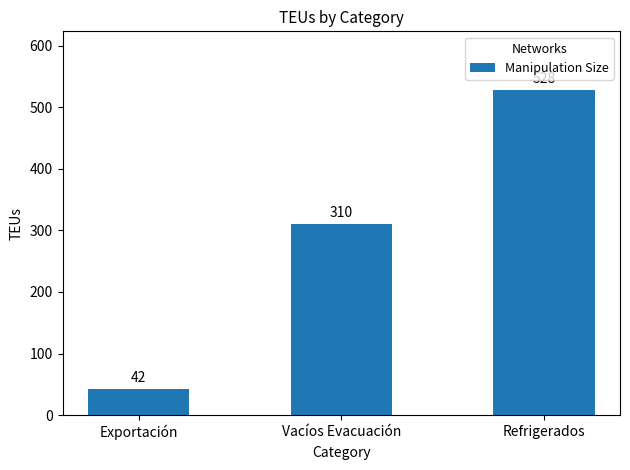

At which category does the chart reach its peak across all series?

Refrigerados